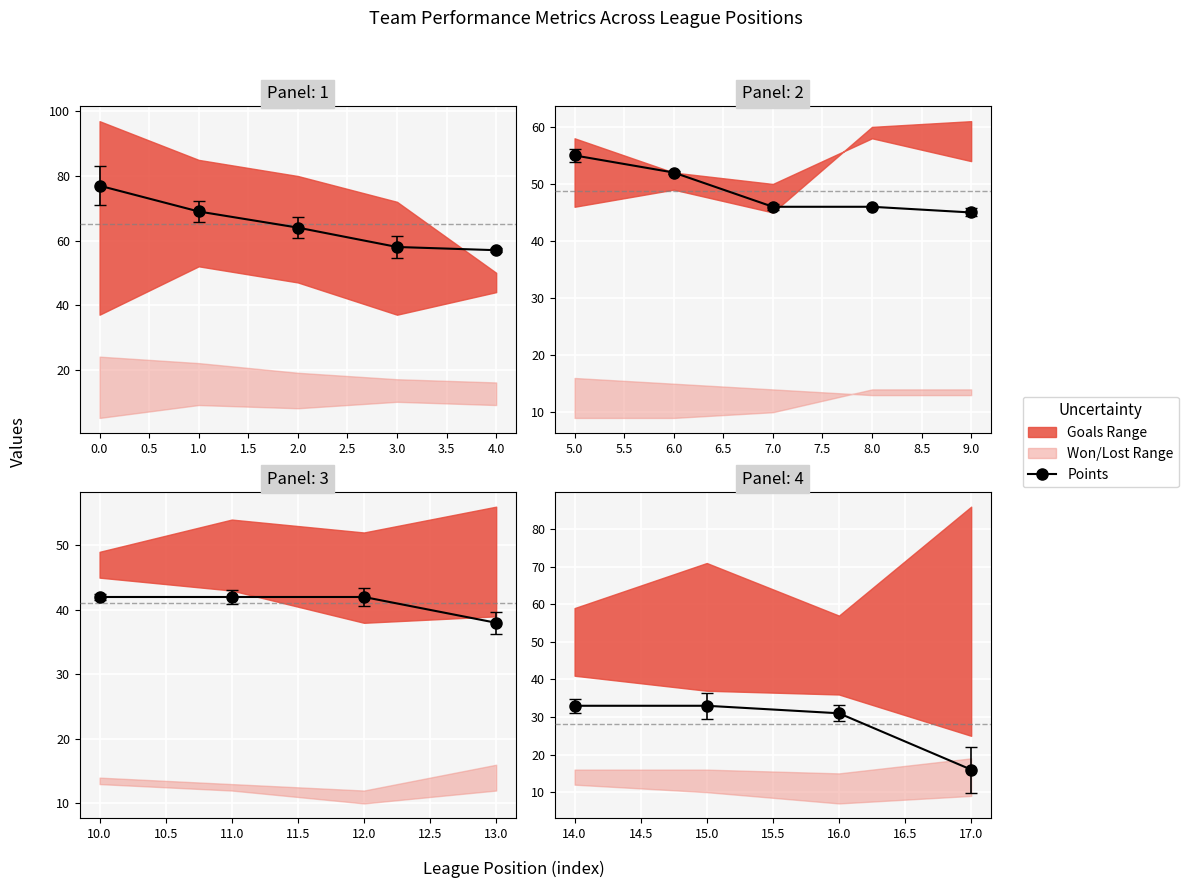

What is the minimum value shown in the chart?

16